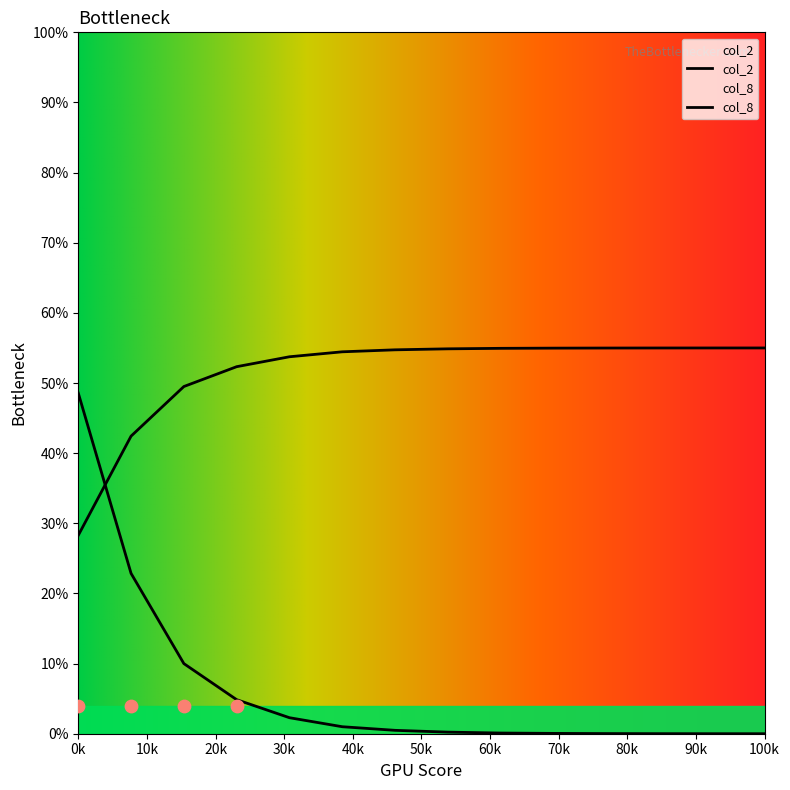

Is the value of col_8 at 0 greater than the value of col_2 at 0?

Yes